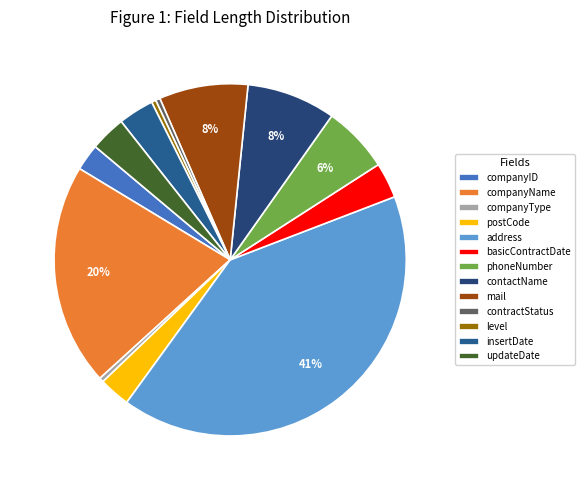

Which has a higher value, basicContractDate or address?

address